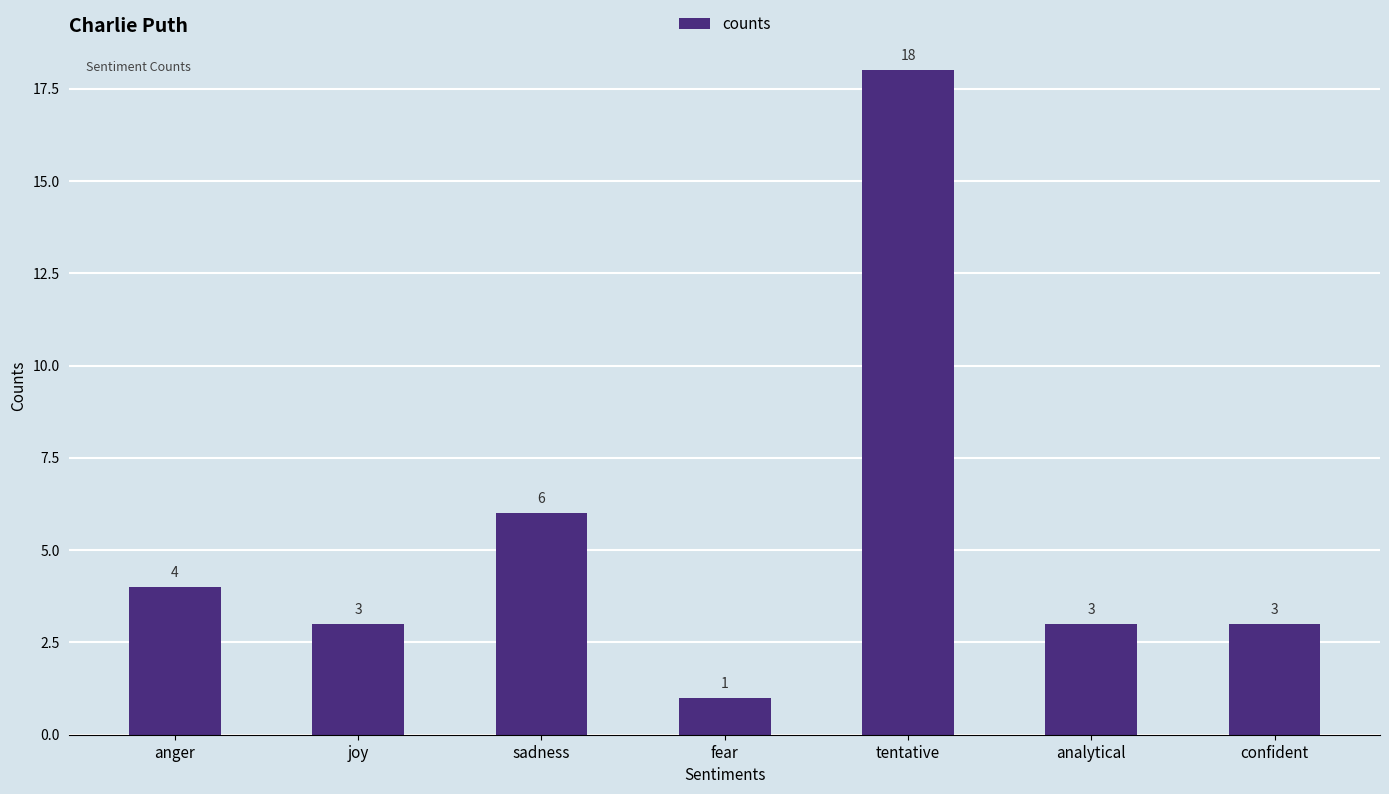

What is the change in value from anger to confident?

-1